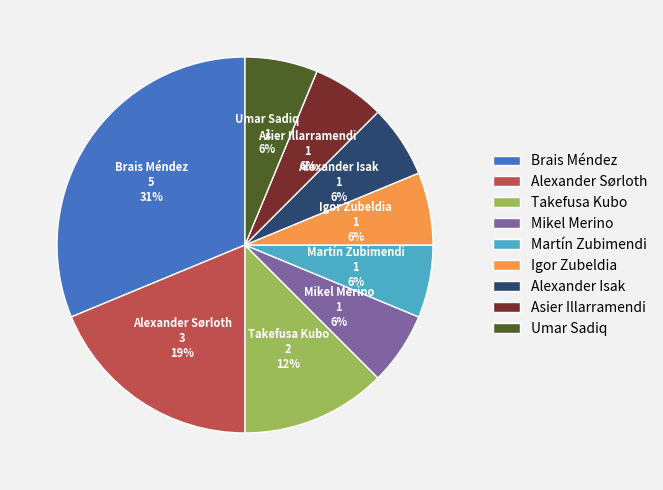

Count the number of slices in the pie.

9